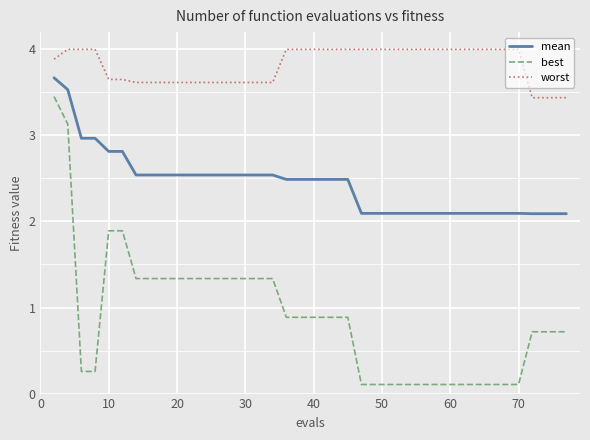

List the series in order of their peak value, lowest first.

best, mean, worst